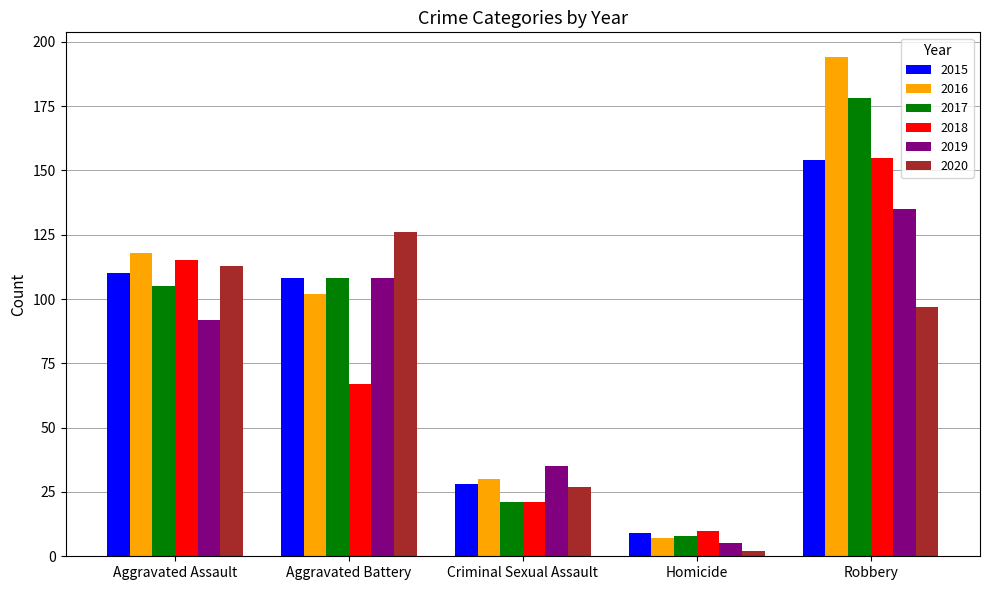

How many groups of bars are there?

5